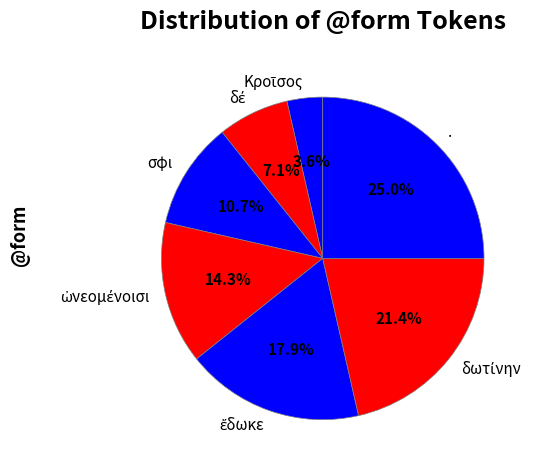

Approximately how many times larger is the value at . compared to σφι?

2.3